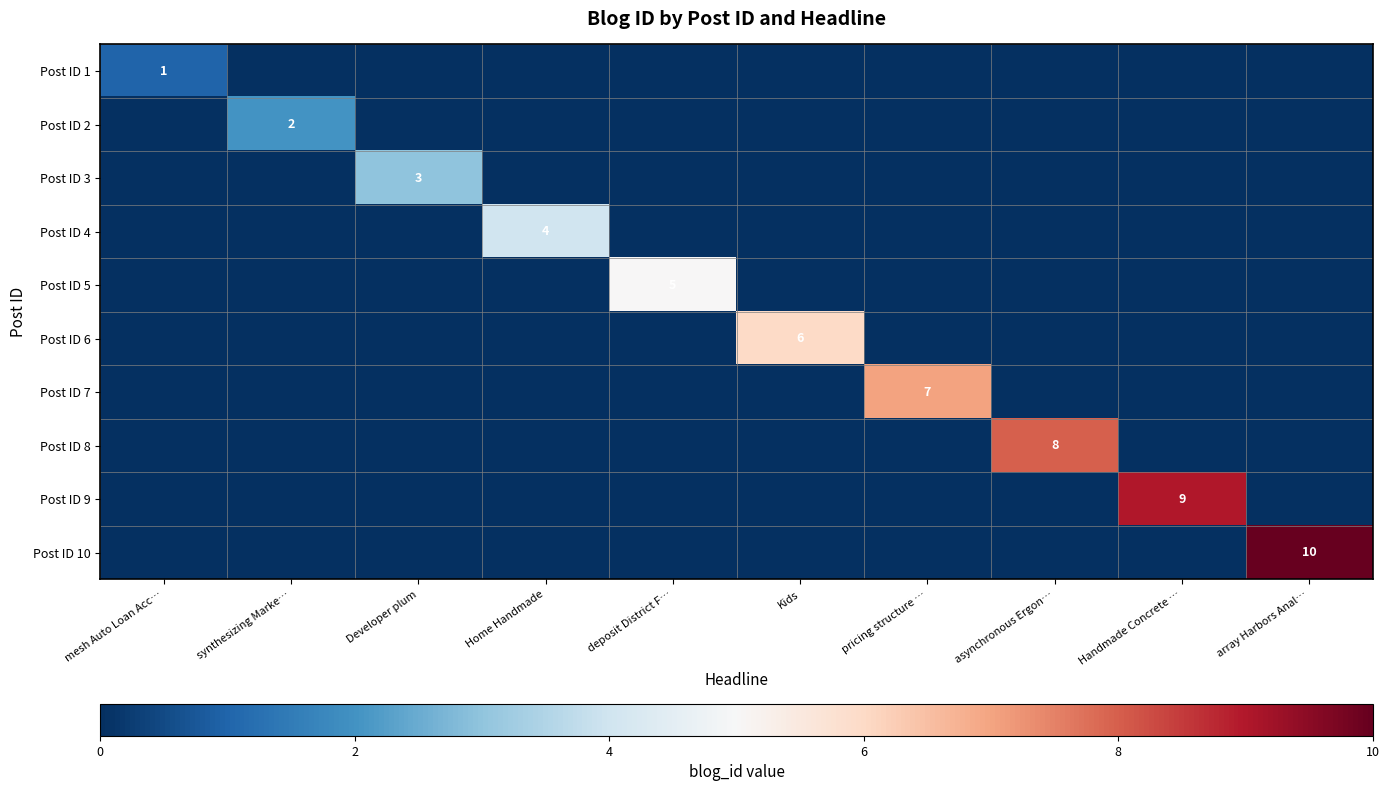

List the series in order of their peak value, lowest first.

Post ID 1, Post ID 2, Post ID 3, Post ID 4, Post ID 5, Post ID 6, Post ID 7, Post ID 8, Post ID 9, Post ID 10